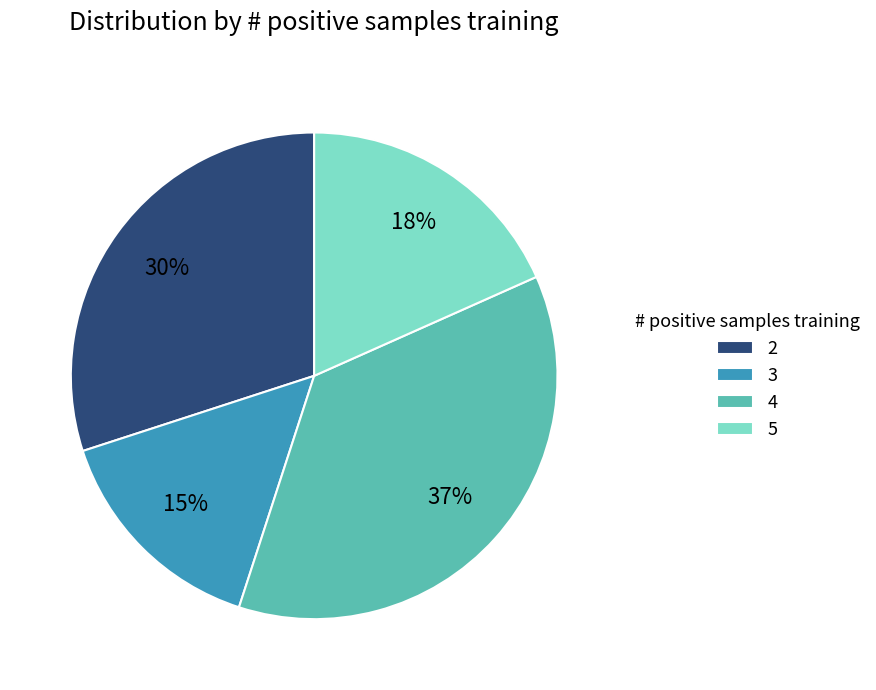

Which has a higher value, 2 or 4?

4